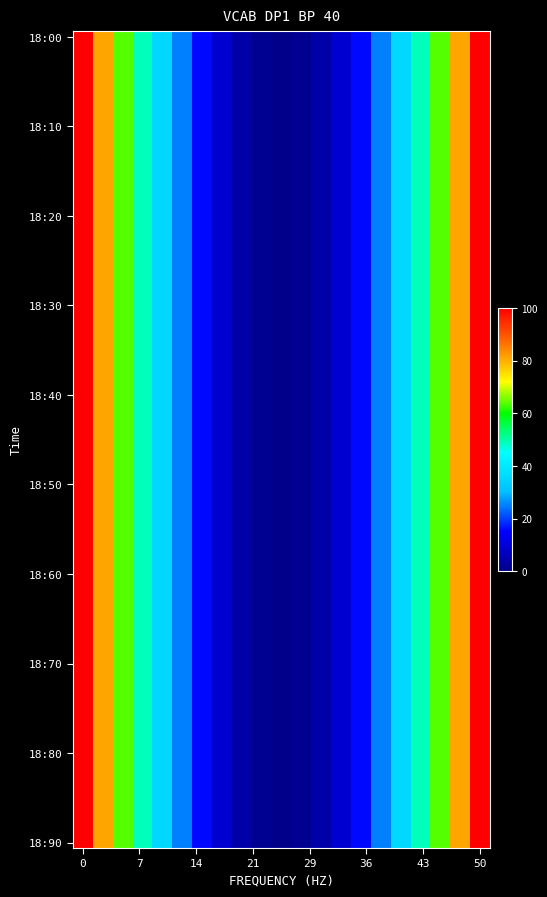

Reading left to right, transcribe all the data shown in this chart.

1: 100	81	64	49	36	25	16	9	4	1	0	1	4	9	16	25	36	49	64	81	100
2: 100	81	64	49	36	25	16	9	4	1	0	1	4	9	16	25	36	49	64	81	100
3: 100	81	64	49	36	25	16	9	4	1	0	1	4	9	16	25	36	49	64	81	100
4: 100	81	64	49	36	25	16	9	4	1	0	1	4	9	16	25	36	49	64	81	100
5: 100	81	64	49	36	25	16	9	4	1	0	1	4	9	16	25	36	49	64	81	100
6: 100	81	64	49	36	25	16	9	4	1	0	1	4	9	16	25	36	49	64	81	100
7: 100	81	64	49	36	25	16	9	4	1	0	1	4	9	16	25	36	49	64	81	100
8: 100	81	64	49	36	25	16	9	4	1	0	1	4	9	16	25	36	49	64	81	100
9: 100	81	64	49	36	25	16	9	4	1	0	1	4	9	16	25	36	49	64	81	100
10: 100	81	64	49	36	25	16	9	4	1	0	1	4	9	16	25	36	49	64	81	100
11: 100	81	64	49	36	25	16	9	4	1	0	1	4	9	16	25	36	49	64	81	100
12: 100	81	64	49	36	25	16	9	4	1	0	1	4	9	16	25	36	49	64	81	100
13: 100	81	64	49	36	25	16	9	4	1	0	1	4	9	16	25	36	49	64	81	100
14: 100	81	64	49	36	25	16	9	4	1	0	1	4	9	16	25	36	49	64	81	100
15: 100	81	64	49	36	25	16	9	4	1	0	1	4	9	16	25	36	49	64	81	100